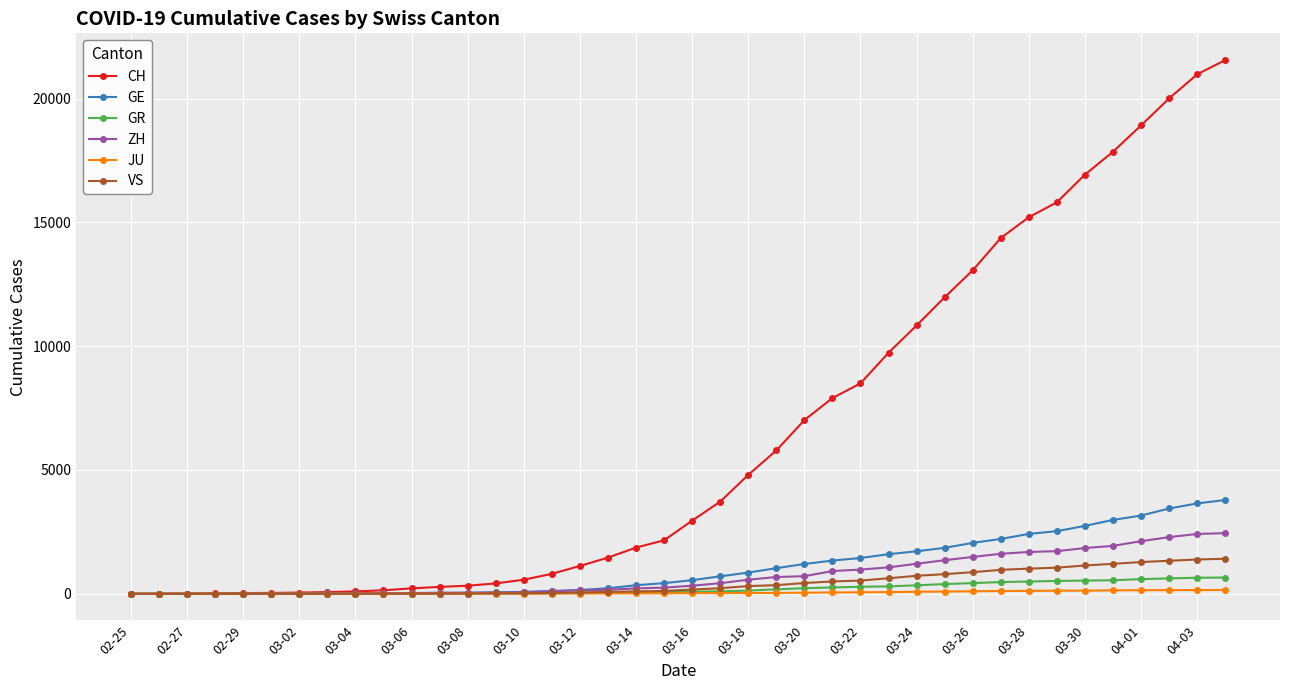

Which series has the largest total across all categories?

CH